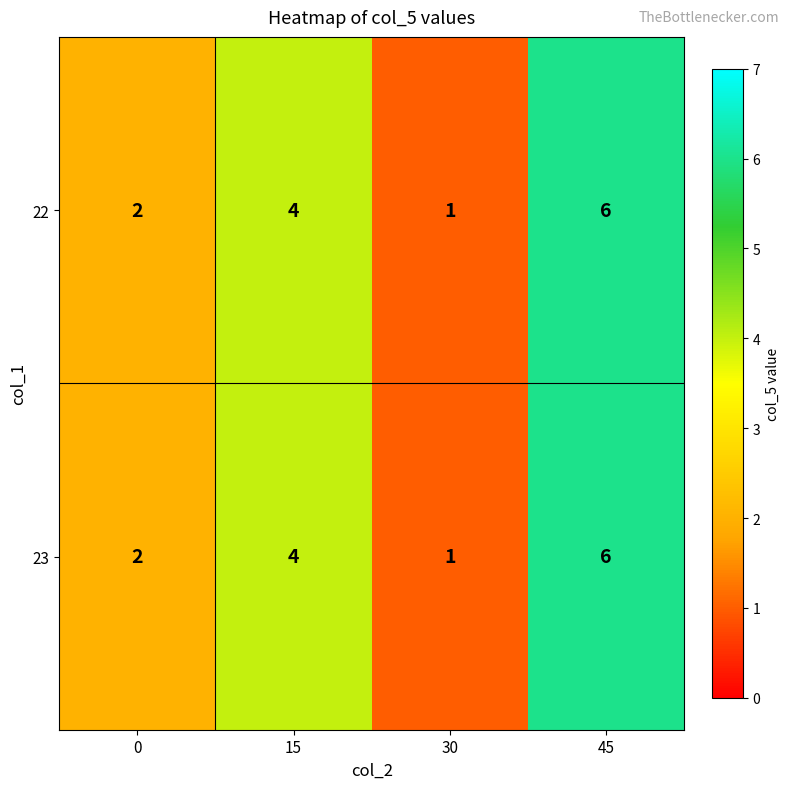

Reading left to right, list all the values displayed in this chart.

22: 0=2	15=4	30=1	45=6
23: 0=2	15=4	30=1	45=6